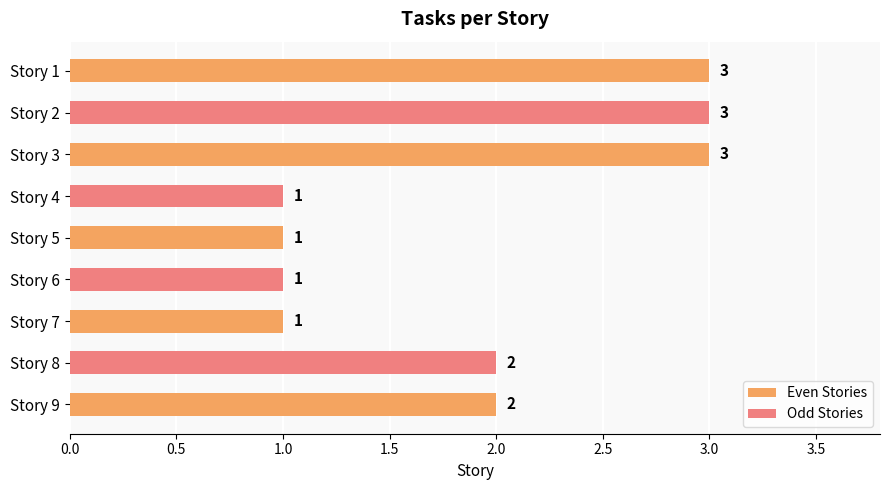

What is the greatest value displayed?

3